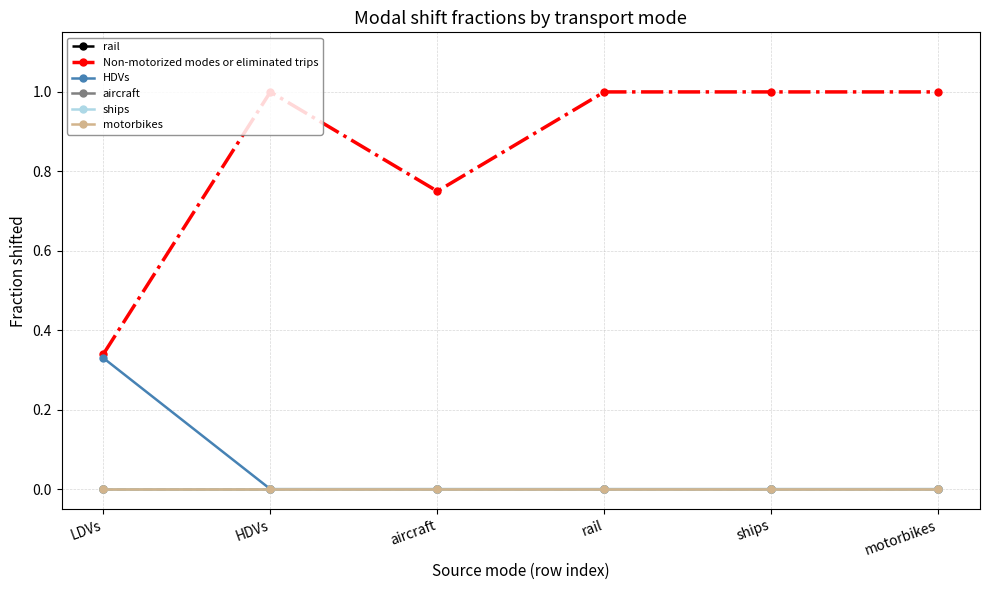

True or false: rail and HDVs cross at least once.

False